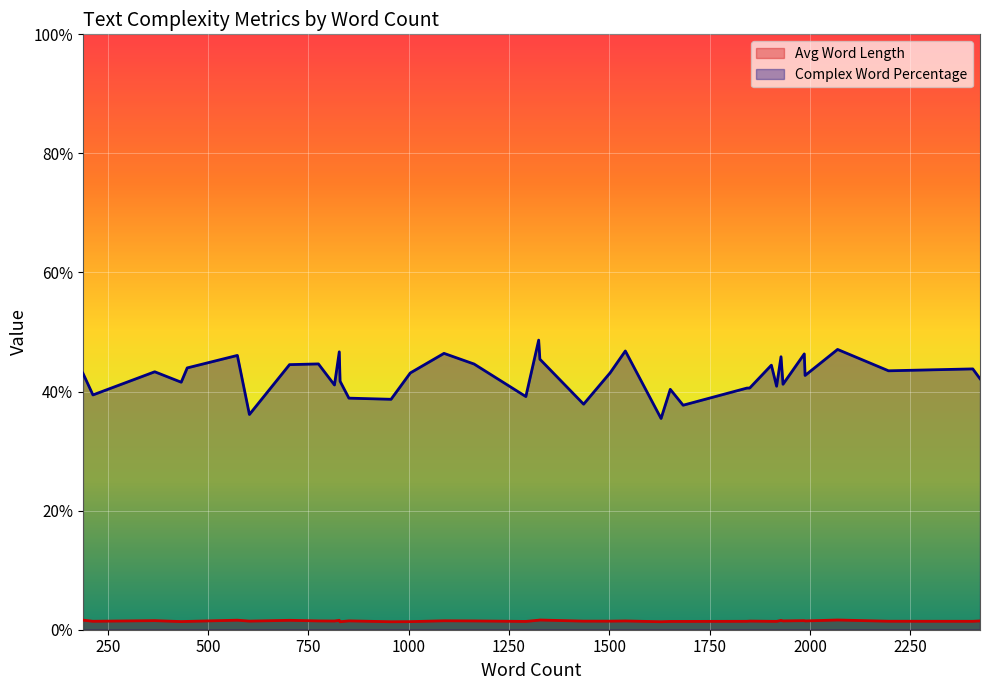

Is it true that Avg Word Length equals 1.5 at 1988?

True